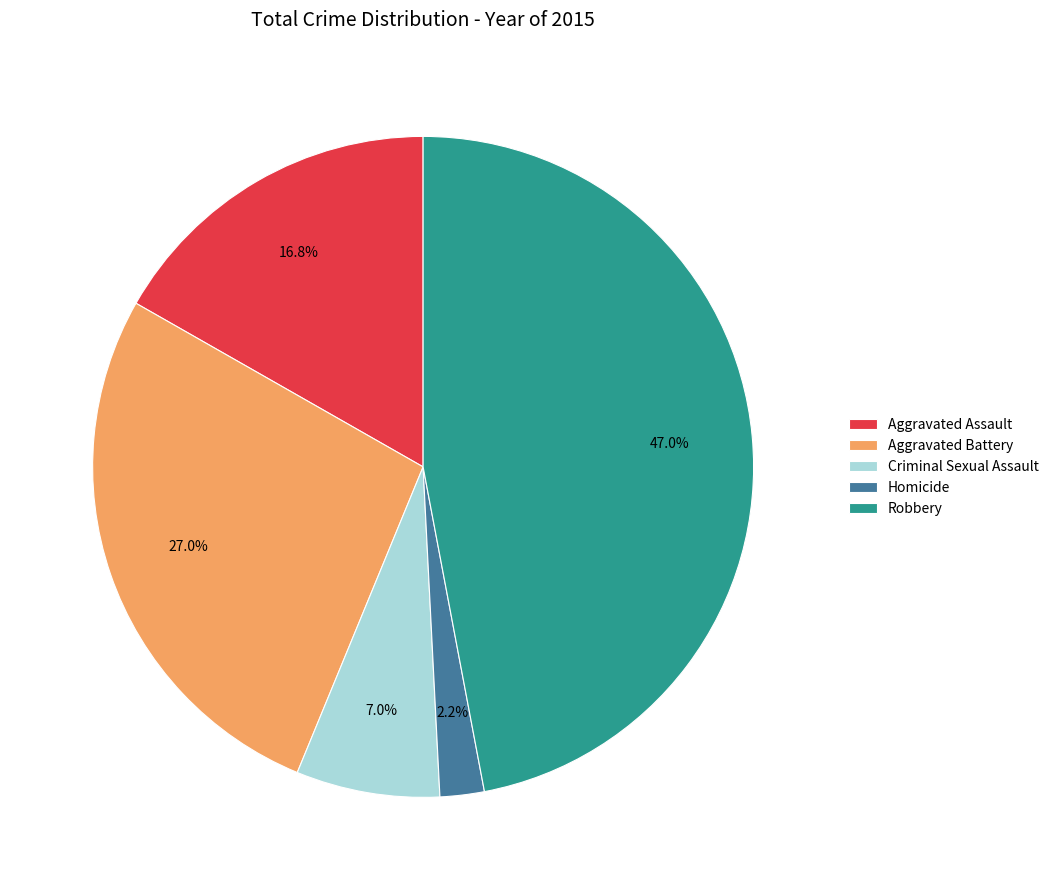

What is the ratio of the value at Aggravated Assault to the value at Aggravated Battery?

0.6